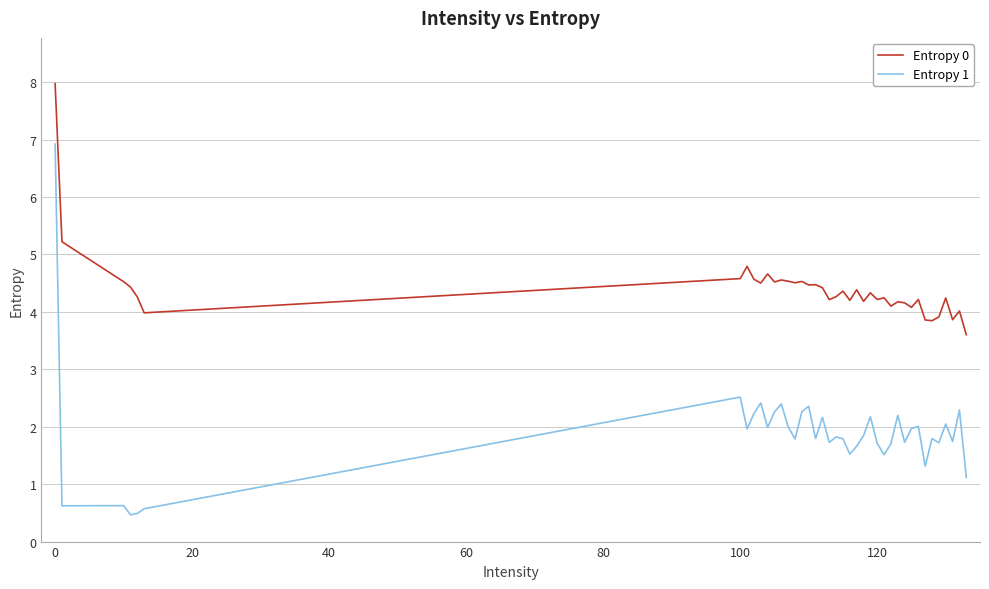

Which series has the largest total across all categories?

Entropy 0